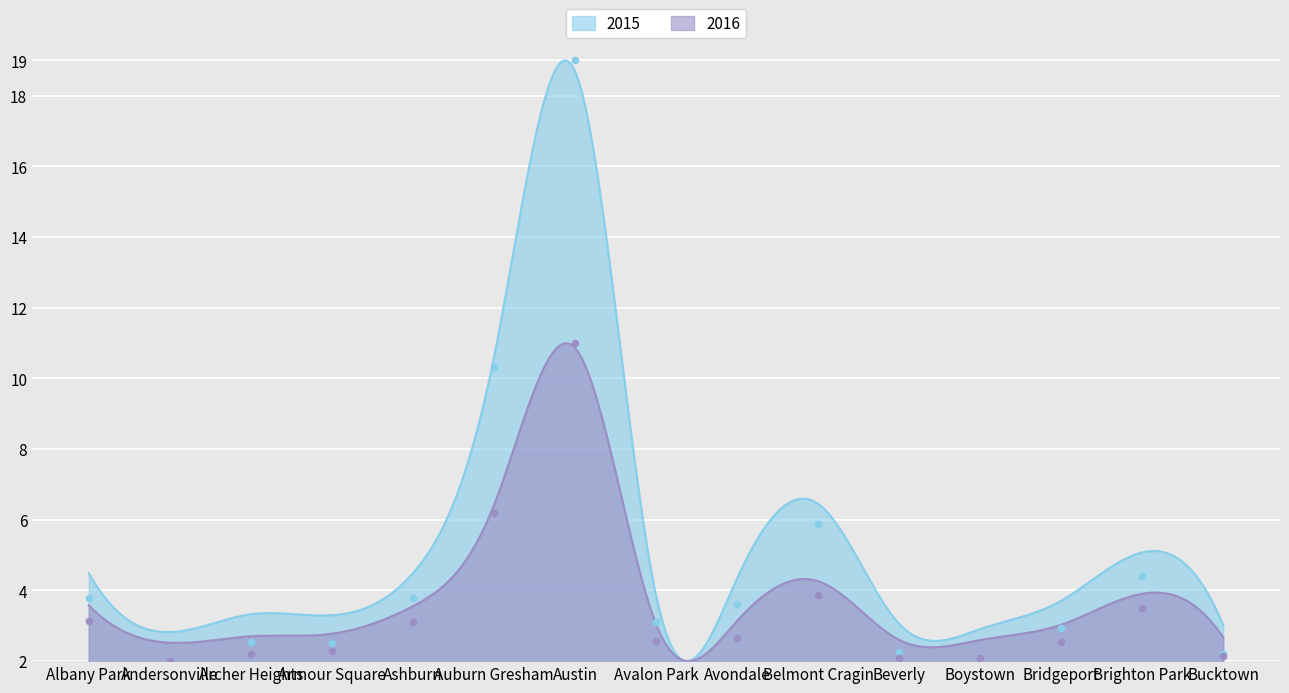

What is the total value across all series at Avondale?

6.3